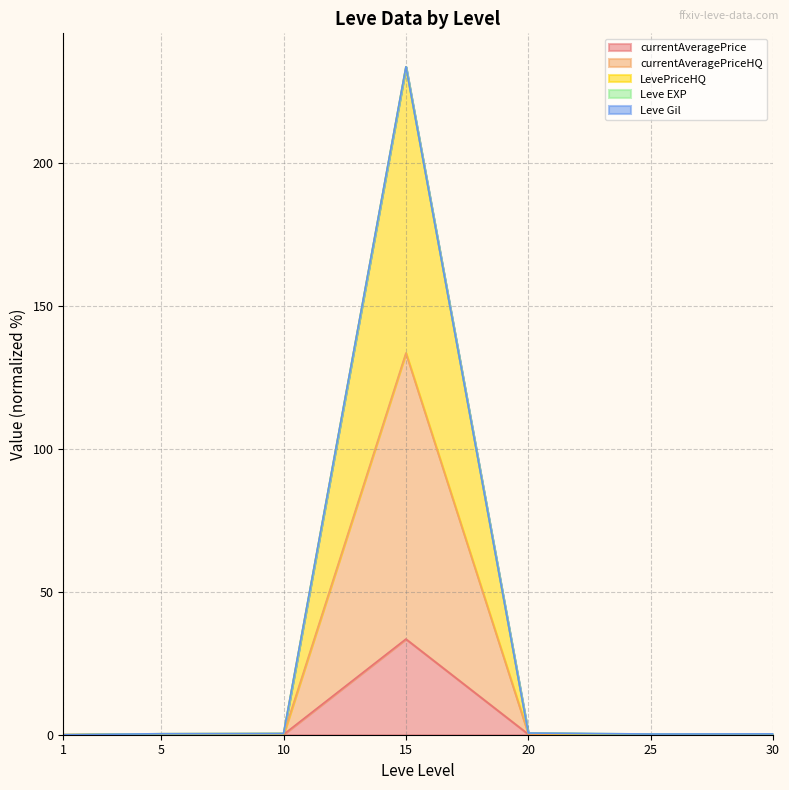

Which series has the largest range (max minus min)?

LevePriceHQ